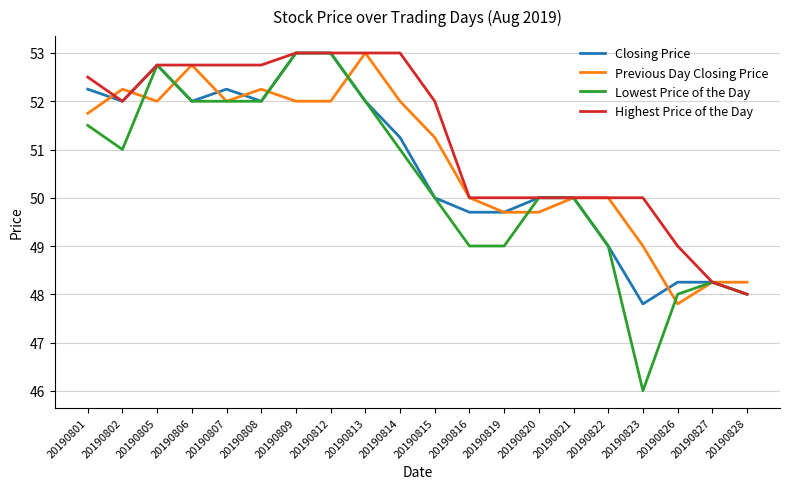

What is the maximum value shown in the chart?

53.0